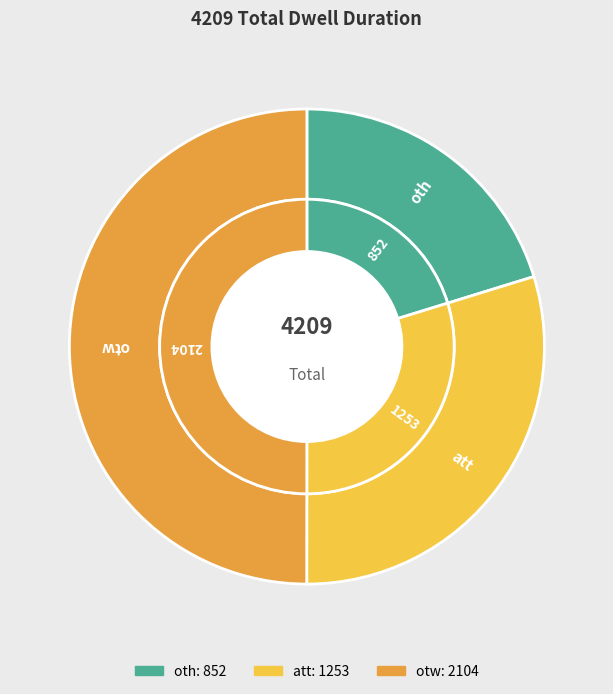

Approximately how many times larger is the value at att compared to oth?

1.5